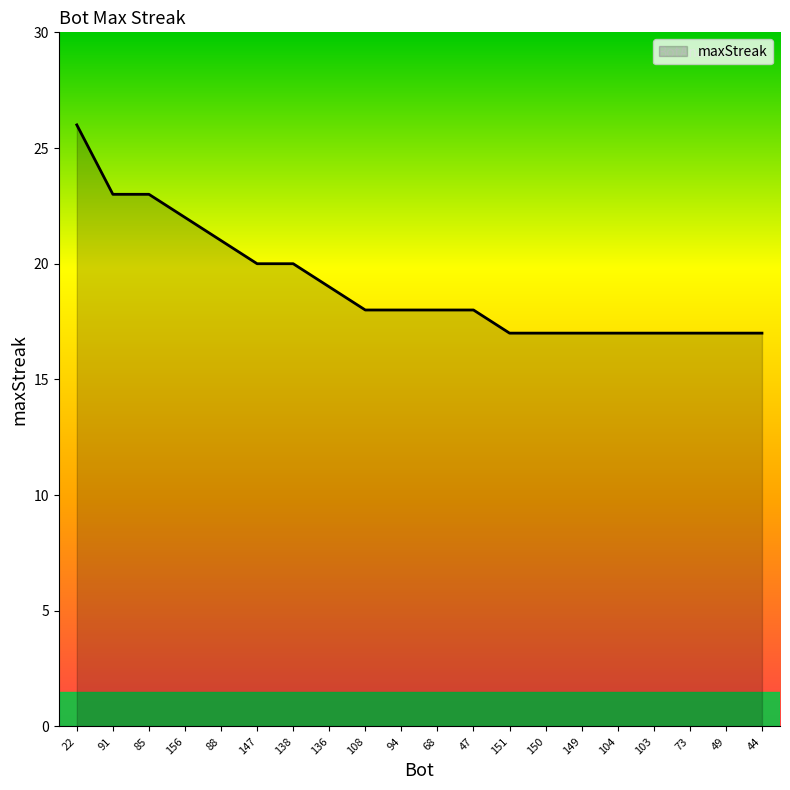

What is the difference between the maximum and minimum values?

9